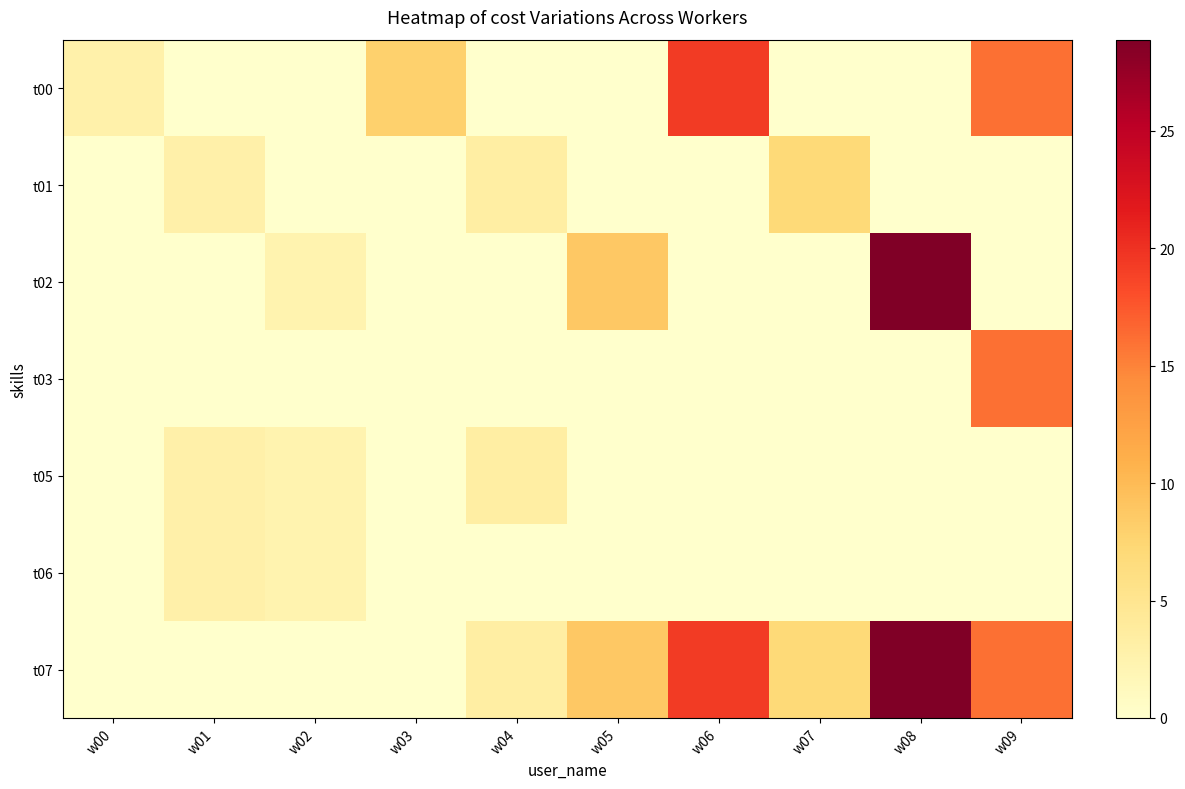

What is the greatest value displayed?

28.9